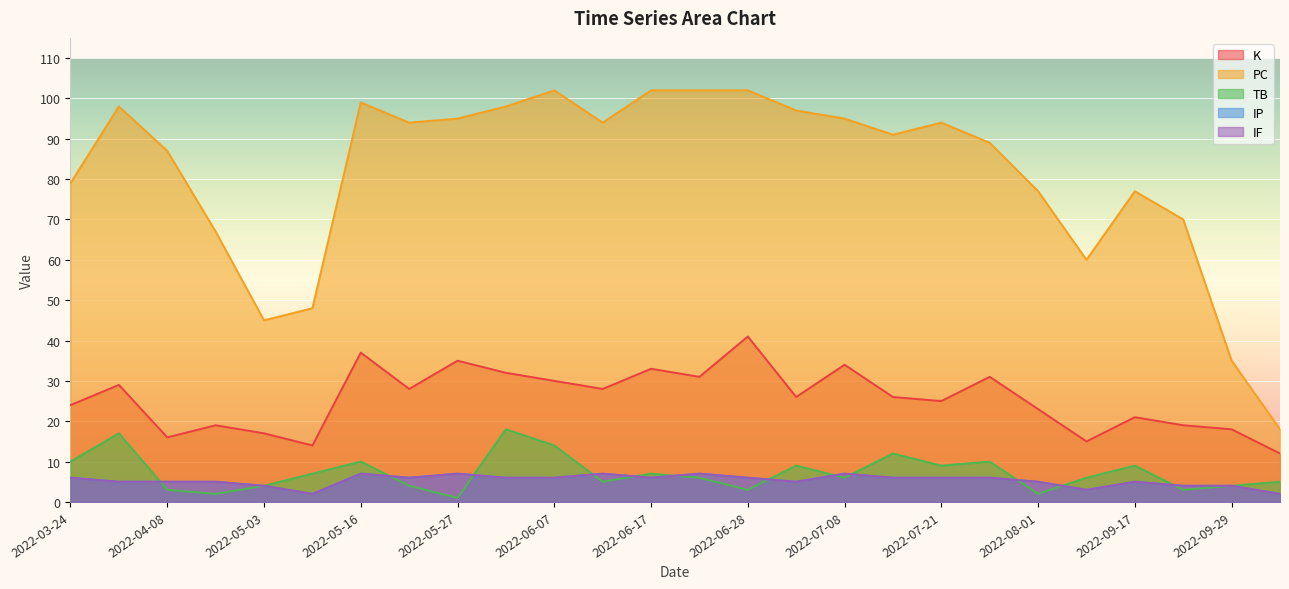

How many lines are shown in the chart?

5